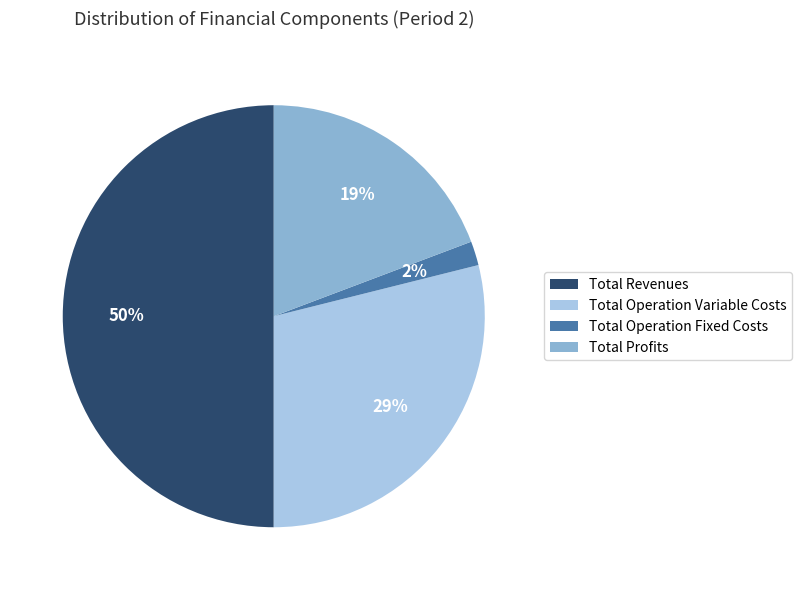

What is the smallest slice in the pie chart?

Total Operation Fixed Costs